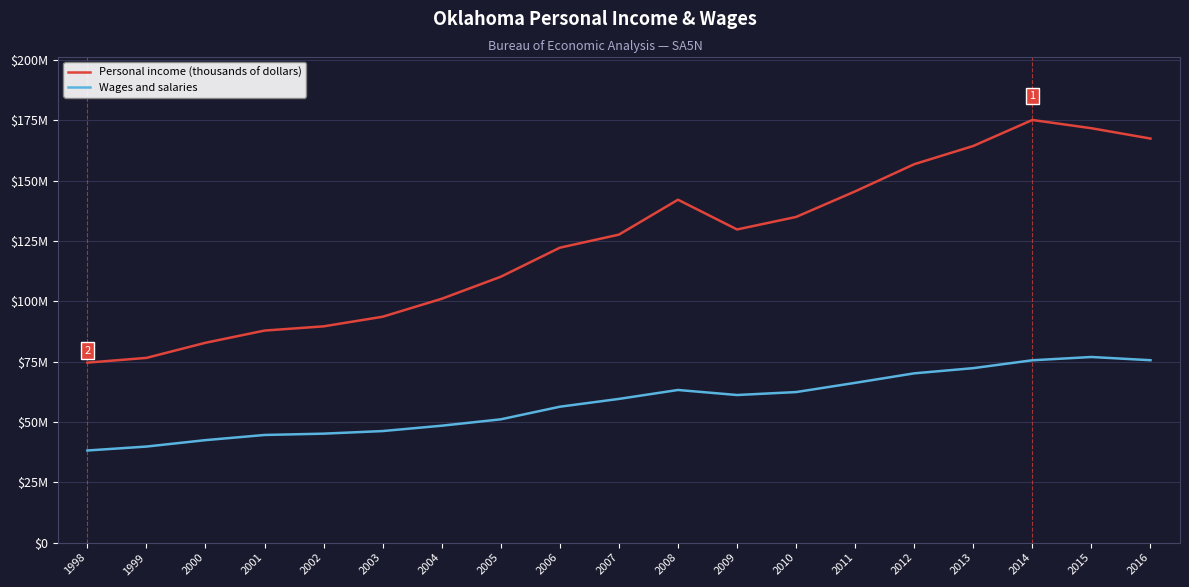

Rank the series by their maximum value, from highest to lowest.

Personal income (thousands of dollars), Wages and salaries